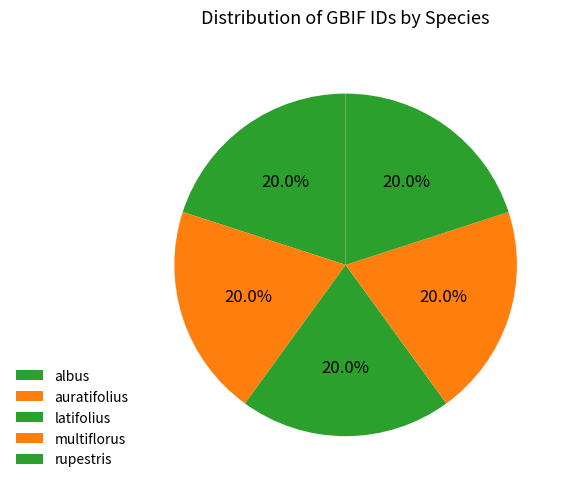

How many segments does this pie chart have?

5